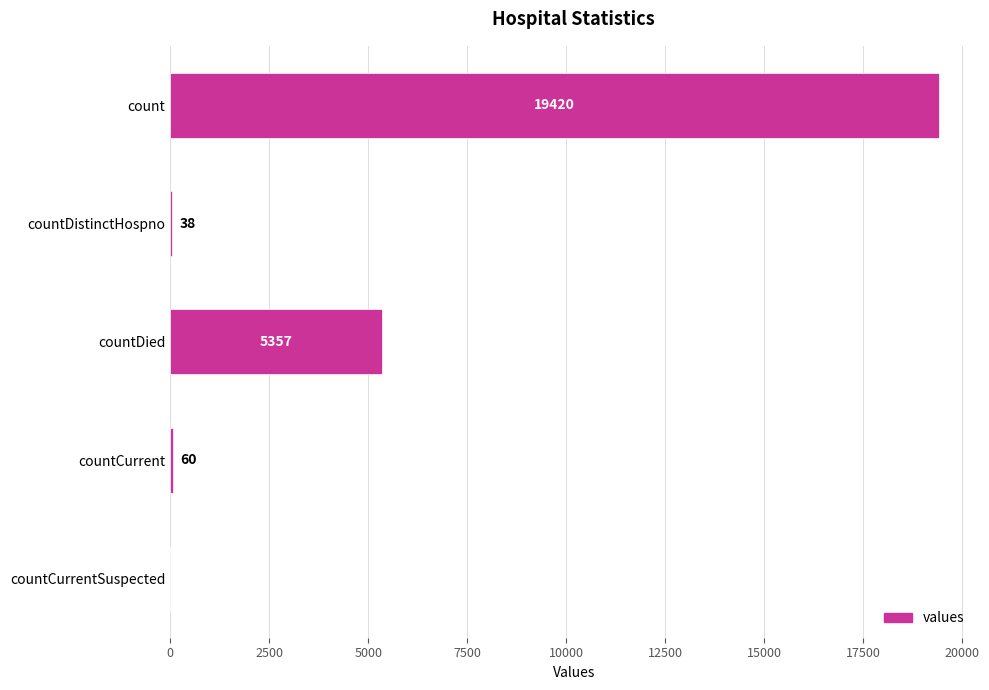

What is the sum of the values at countCurrent and countDied?

5417